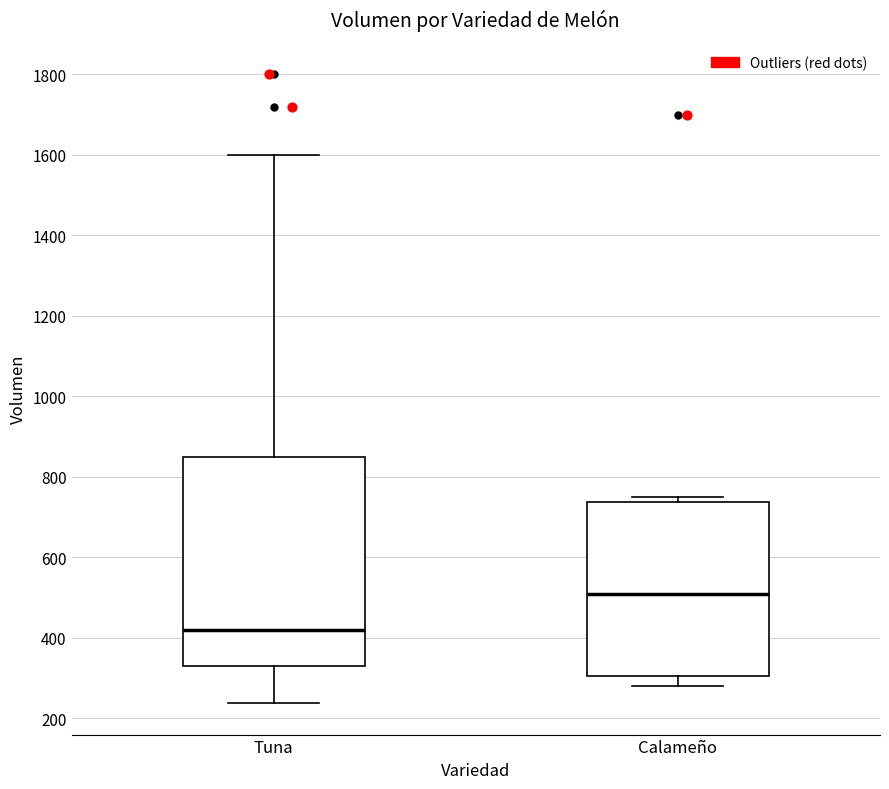

Reading left to right, read every box against the y-axis: the position of its median line, the range the box covers, and the ends of its whiskers. The values are not printed on the chart, so give them approximately, as read against the axis.

Tuna: median 420, box 340 to 860, whiskers 240 to 1600
Calameño: median 520, box 300 to 740, whiskers 280 to 760